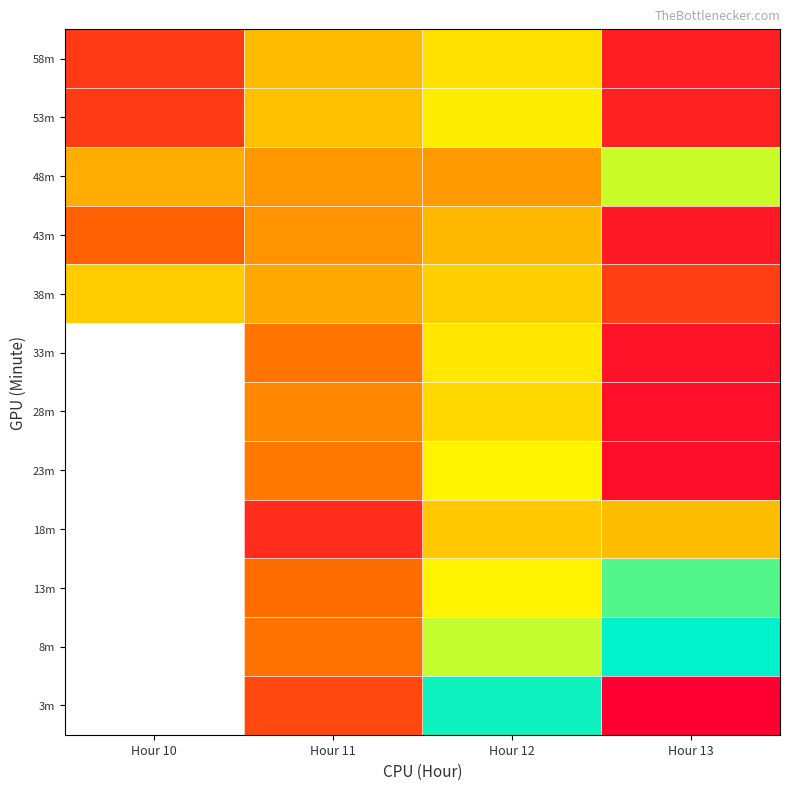

List the labels in order of 3m value, largest first.

Hour 10, Hour 12, Hour 11, Hour 13